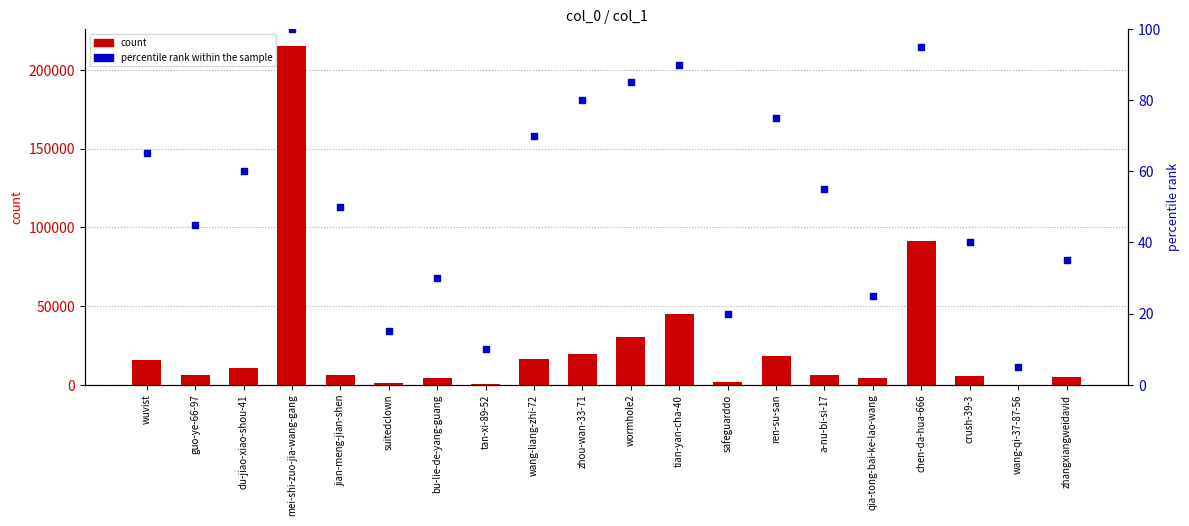

At how many categories does at least one series exceed 128820?

1